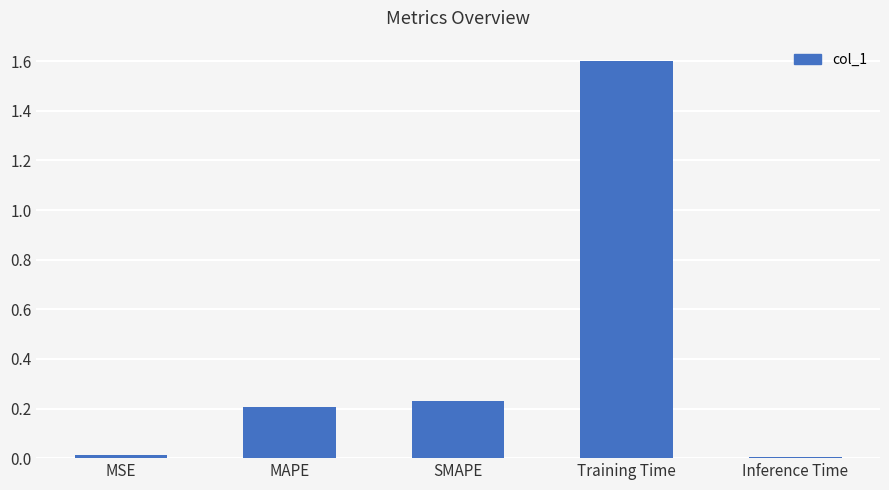

What is the change in value from SMAPE to Training Time?

+1.4